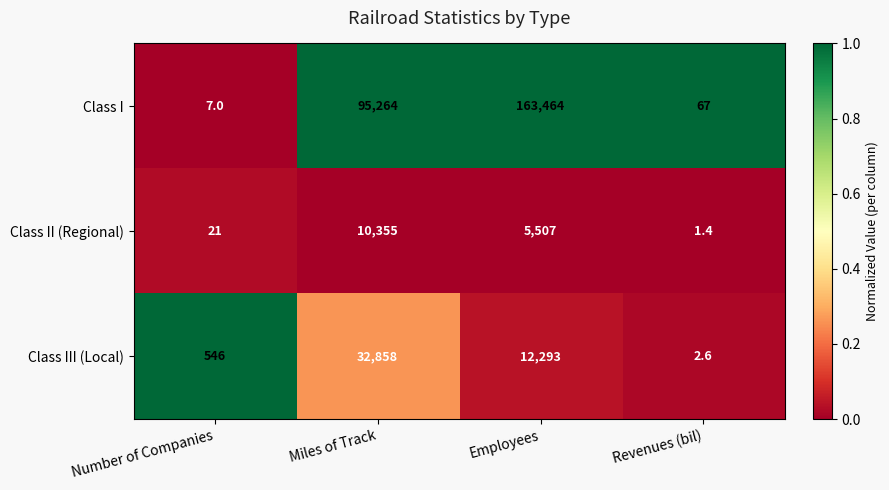

Which label corresponds to the smallest value in the chart?

Revenues (bil)